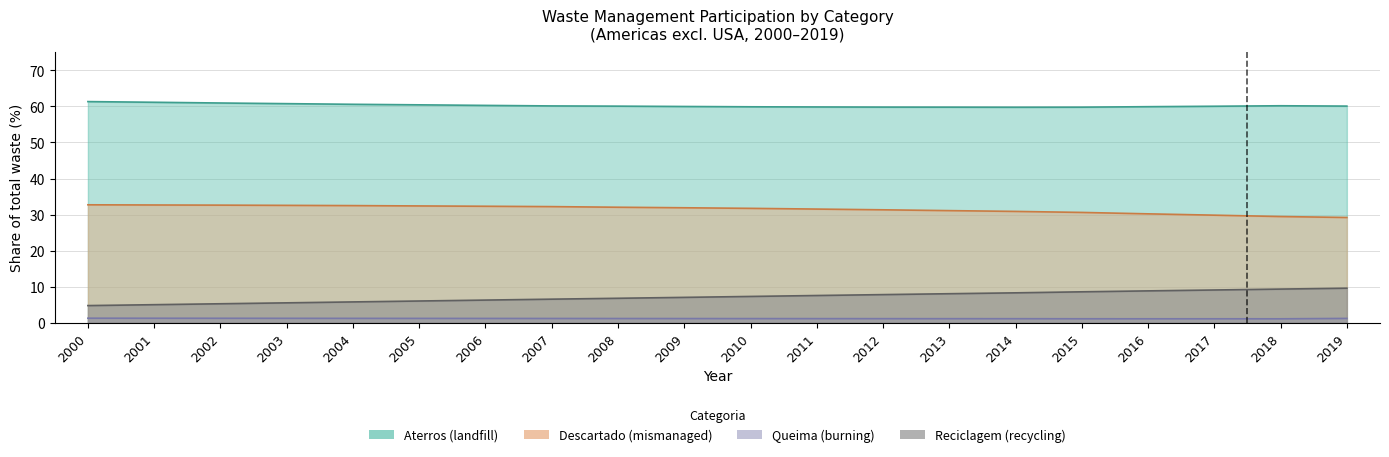

What is the average value of the Aterros series?

60.3